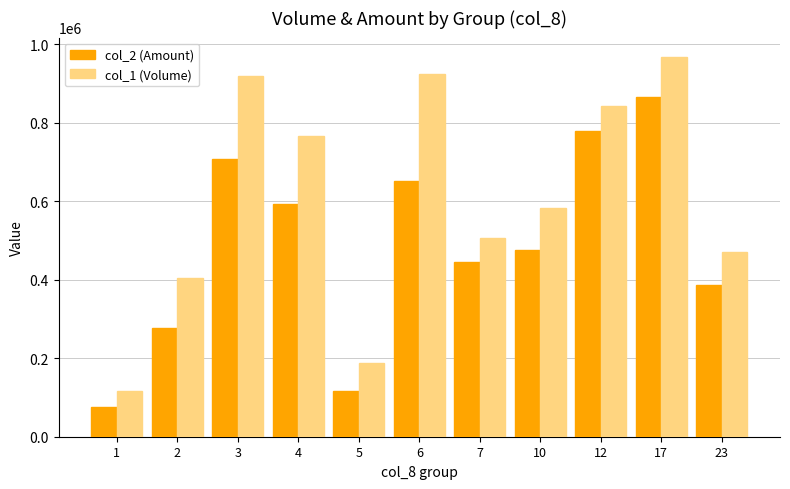

Is the value of col_1 (Volume) at 7 greater than the value of col_2 (Amount) at 3?

No